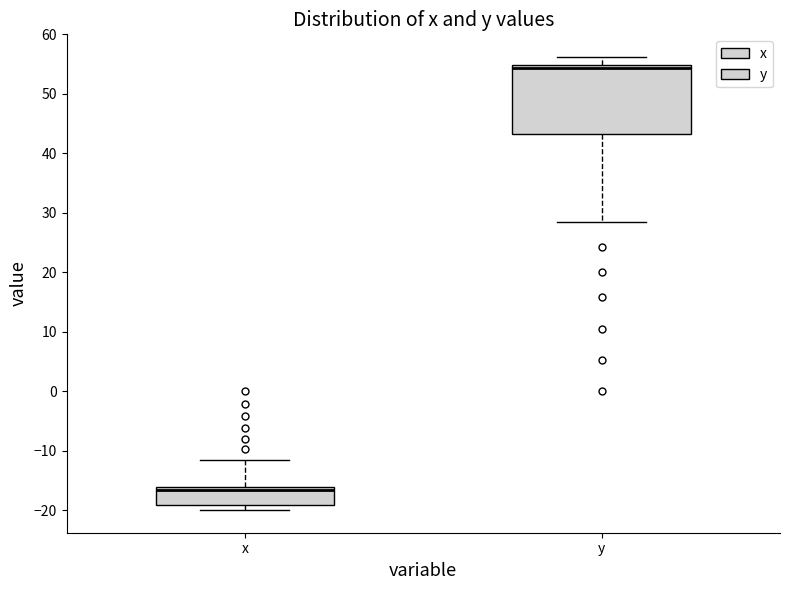

Reading left to right, transcribe this box plot: for each box, give where its median line is, the range the box spans, and where its two whiskers end, as read against the y-axis. The values are not printed on the chart, so give them approximately, as read against the axis.

x: median -17, box -19 to -16, whiskers -20 to -12
y: median 54, box 43 to 55, whiskers 29 to 56